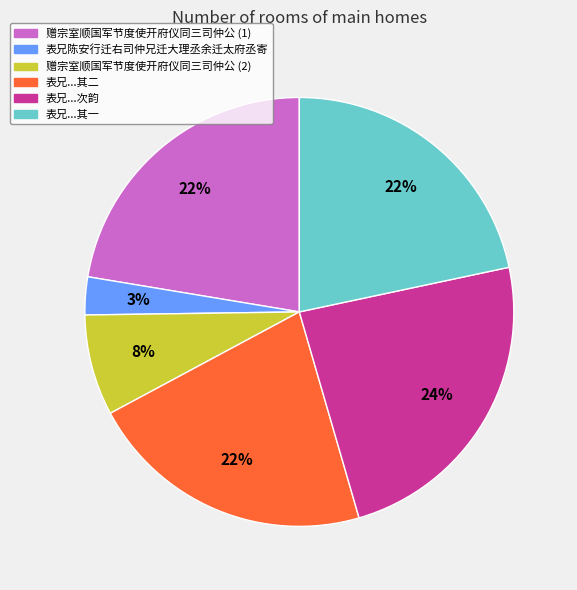

To the nearest percent, what is the average slice percentage?

17%